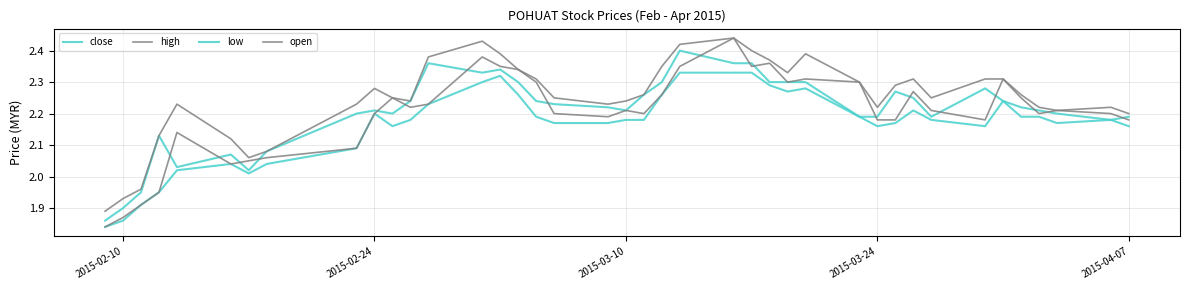

Does the chart display data point markers on the line(s)?

No